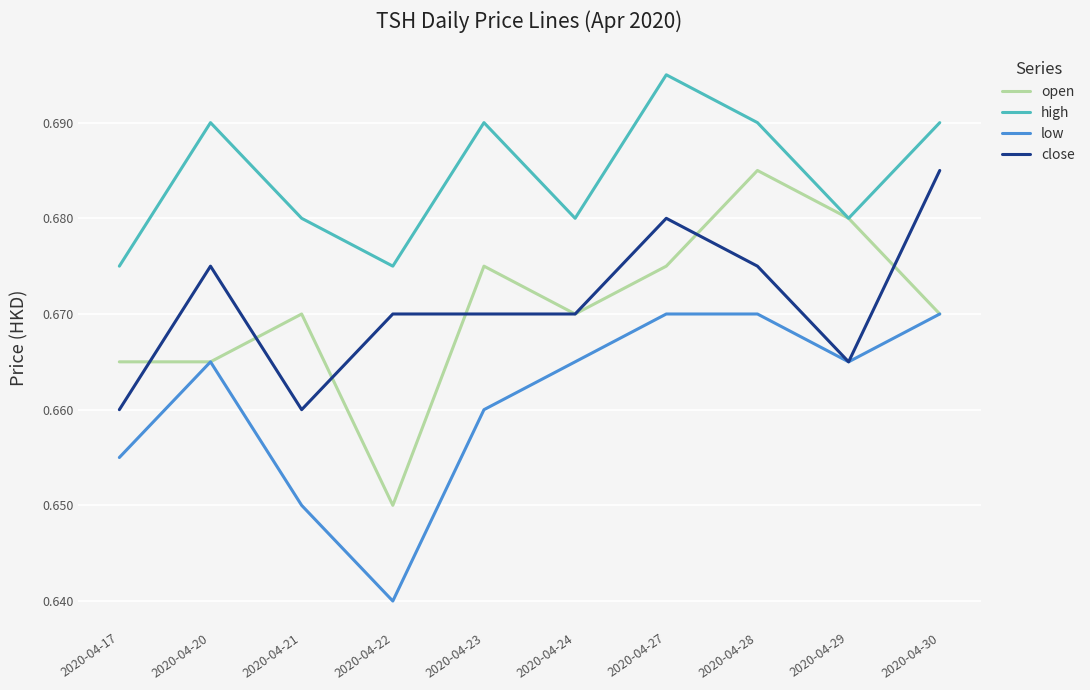

Which series has the widest spread of values?

open